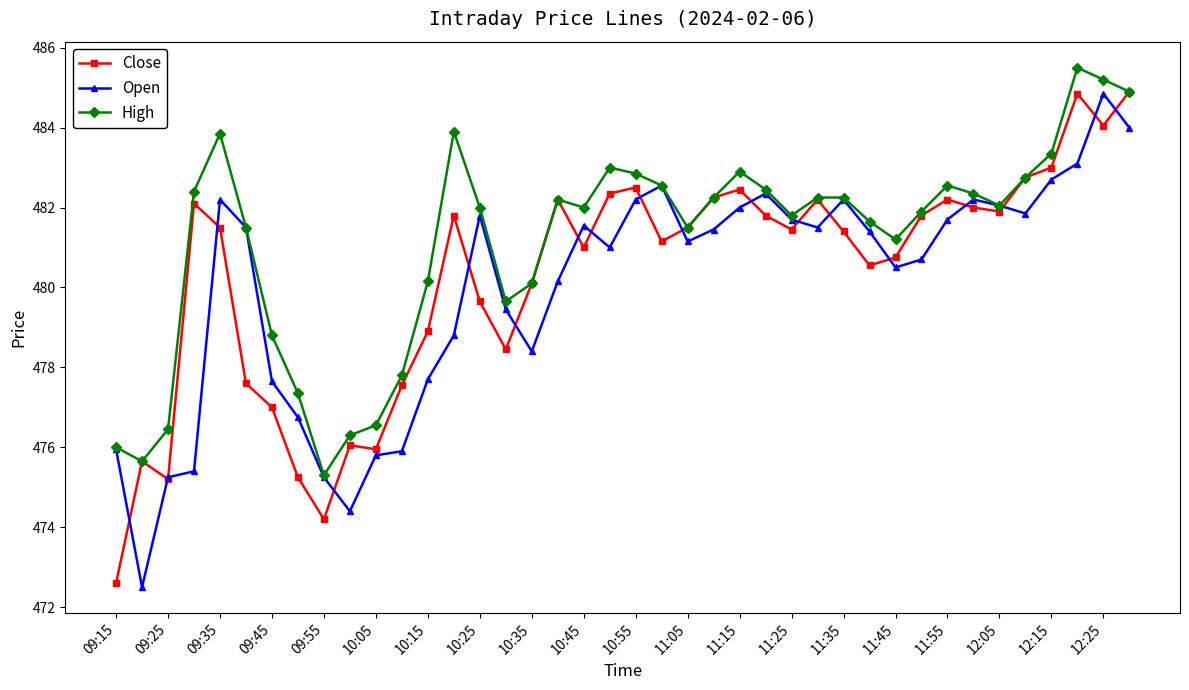

What is the value of the Open point at the 40th from the left?

484.0